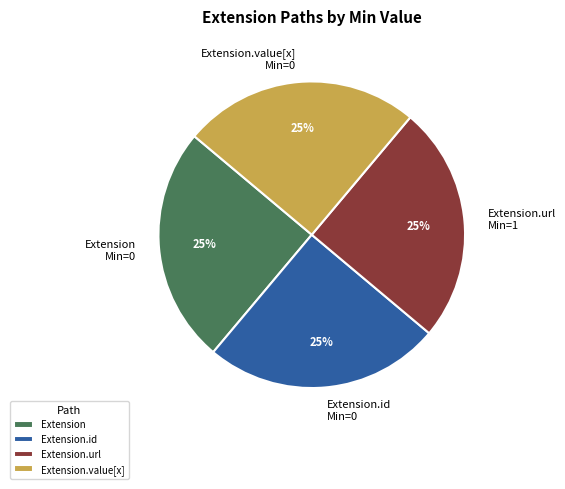

Does Extension.id account for over 50% of the chart?

No